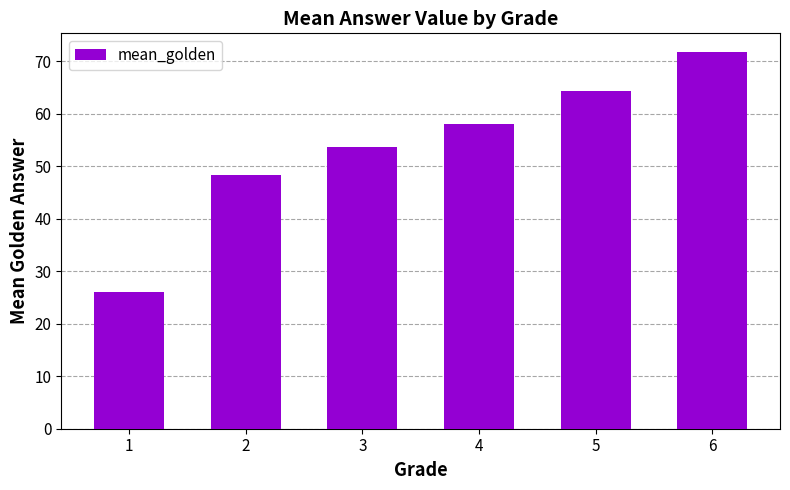

At which label is the value closest to 48?

2